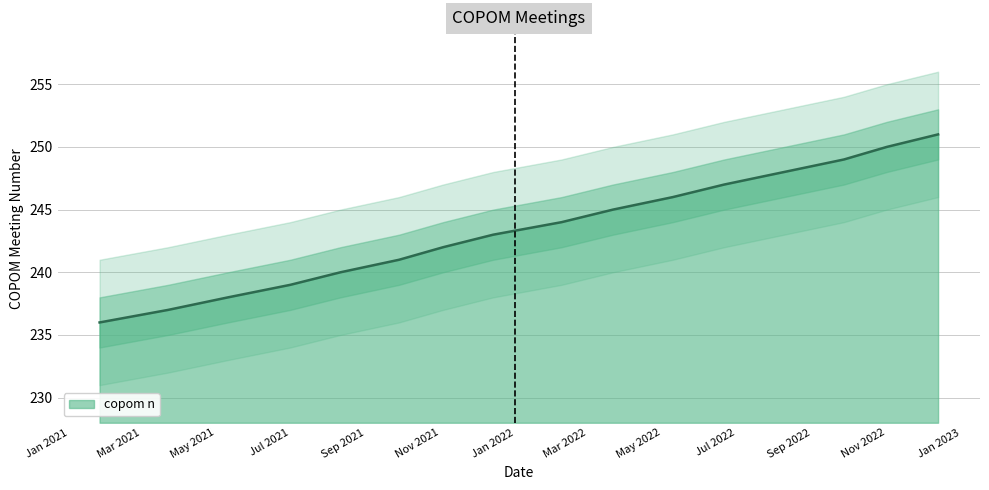

Reading left to right, list all the values displayed in this chart.

236	237	238	239	240	241	242	243	244	245	246	247	248	249	250	251